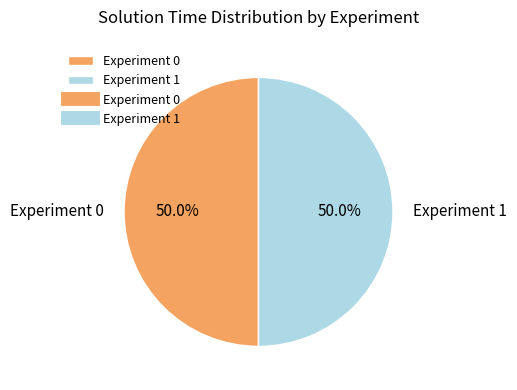

To the nearest percent, what is the combined percentage of Experiment 1 and Experiment 0?

100%